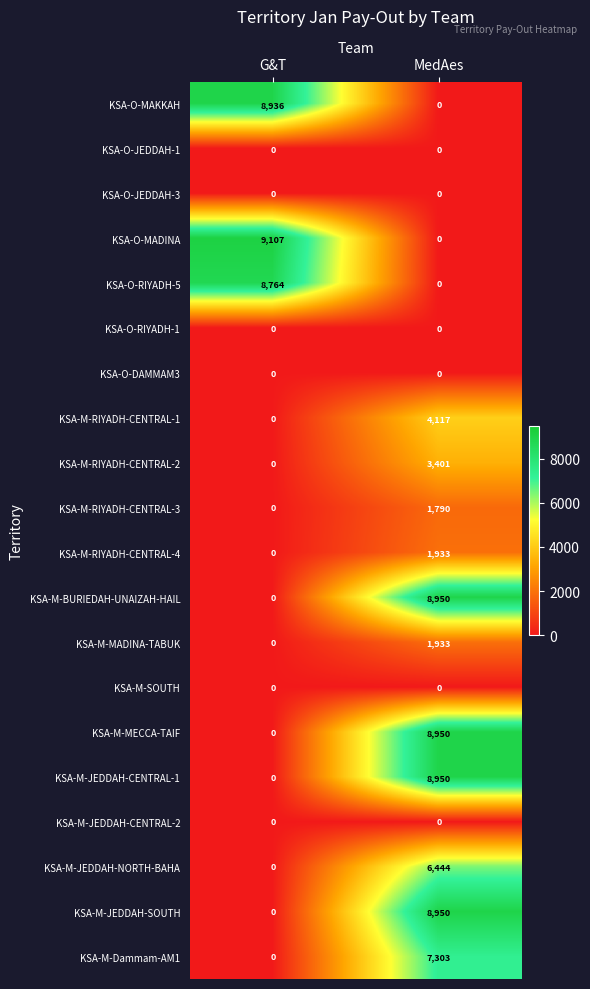

Between G&T and MedAes, which series saw the biggest shift?

KSA-O-MADINA